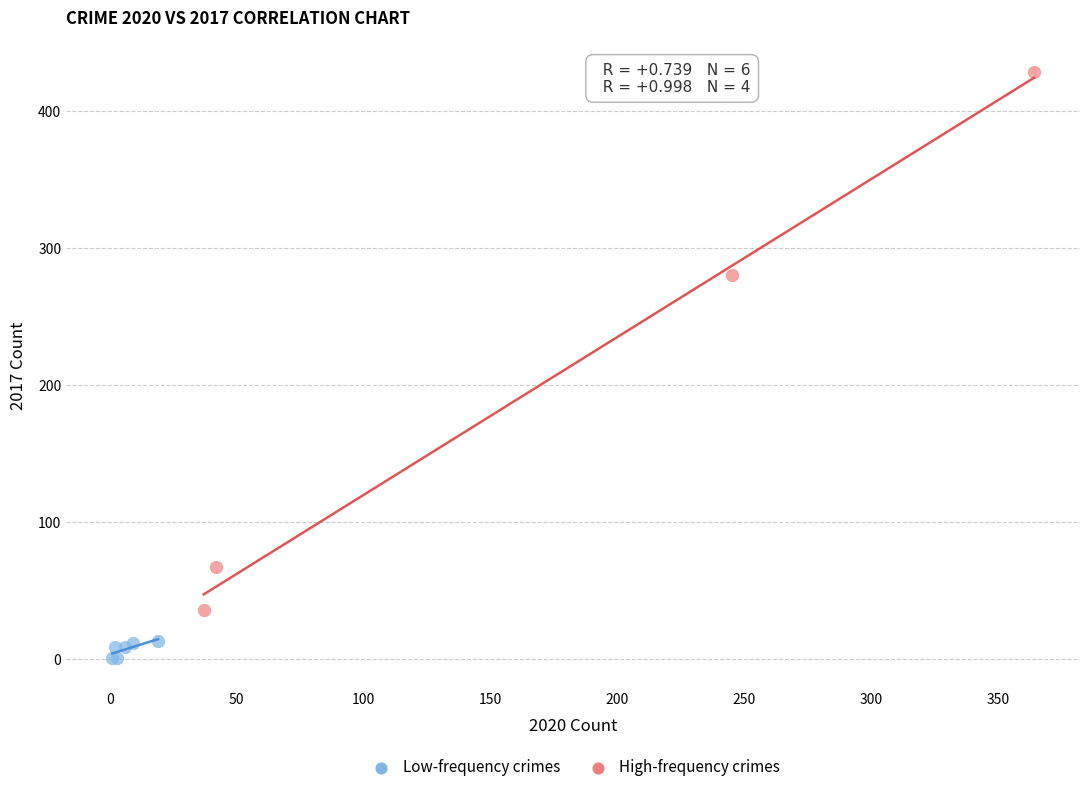

Which series reaches the maximum Y coordinate?

High-frequency crimes